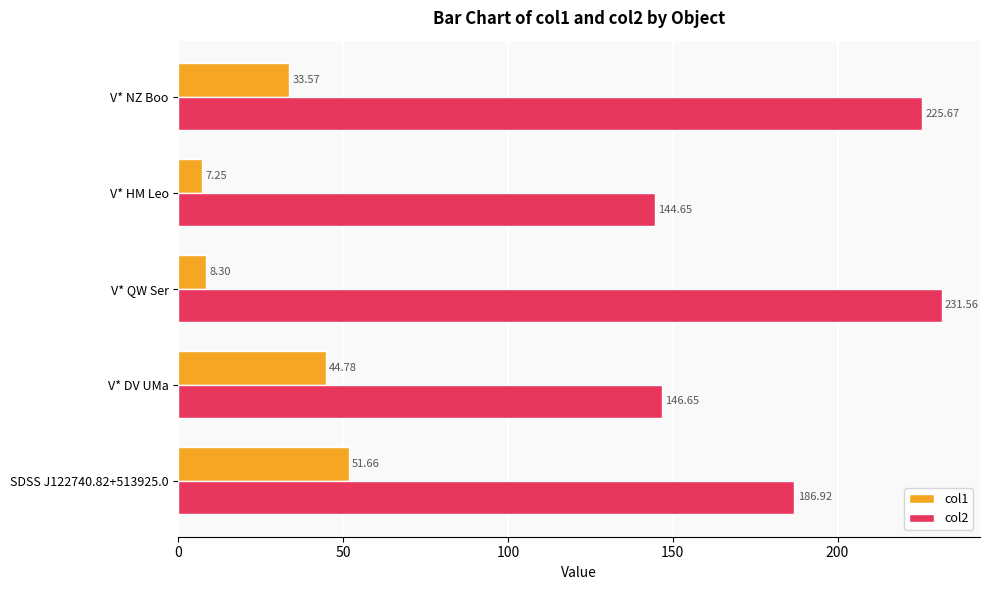

Which series has the widest spread of values?

col2